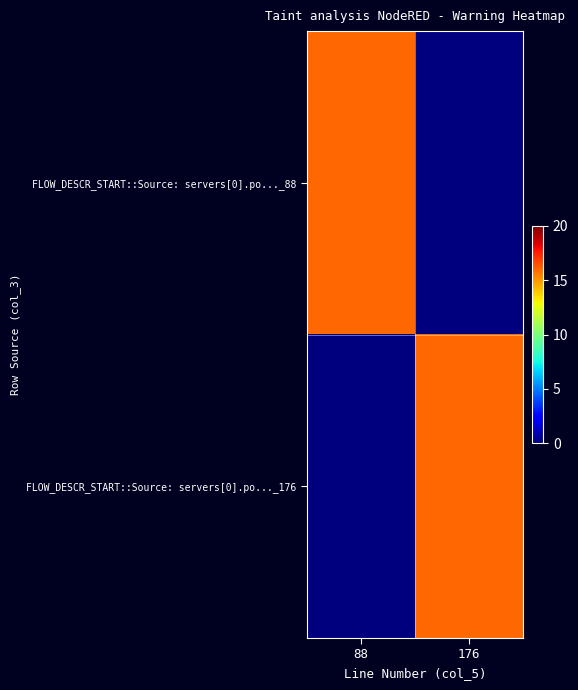

Rank the series by their maximum value, from highest to lowest.

FLOW_DESCR_START::Source: servers[0].po..._88, FLOW_DESCR_START::Source: servers[0].po..._176